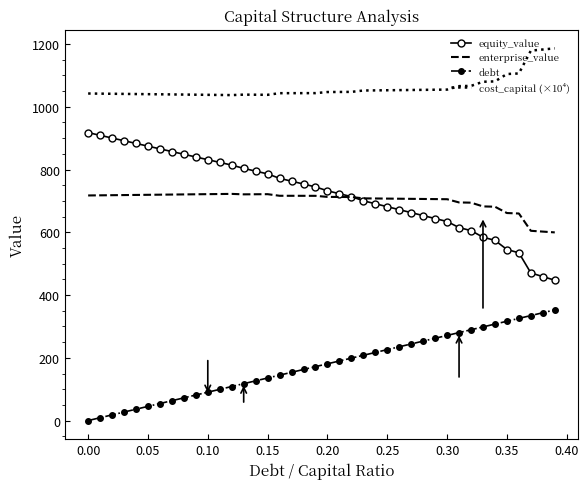

Which series has the largest range (max minus min)?

equity_value